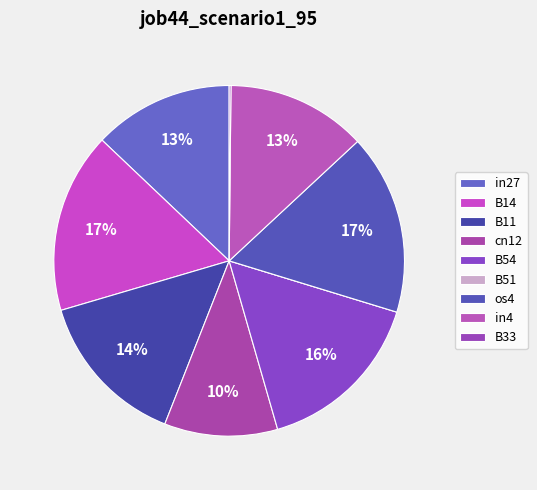

Is there a majority slice in this chart?

No